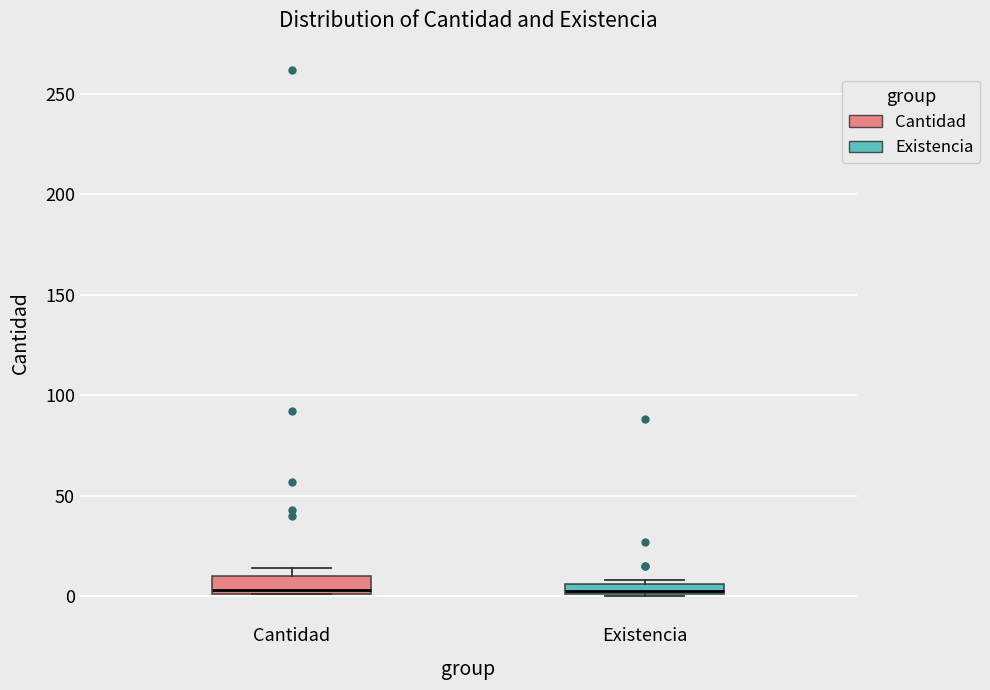

Where is the lower edge of the box for Existencia on the y-axis? The values are not printed on the chart, so give them approximately, as read against the axis.

0